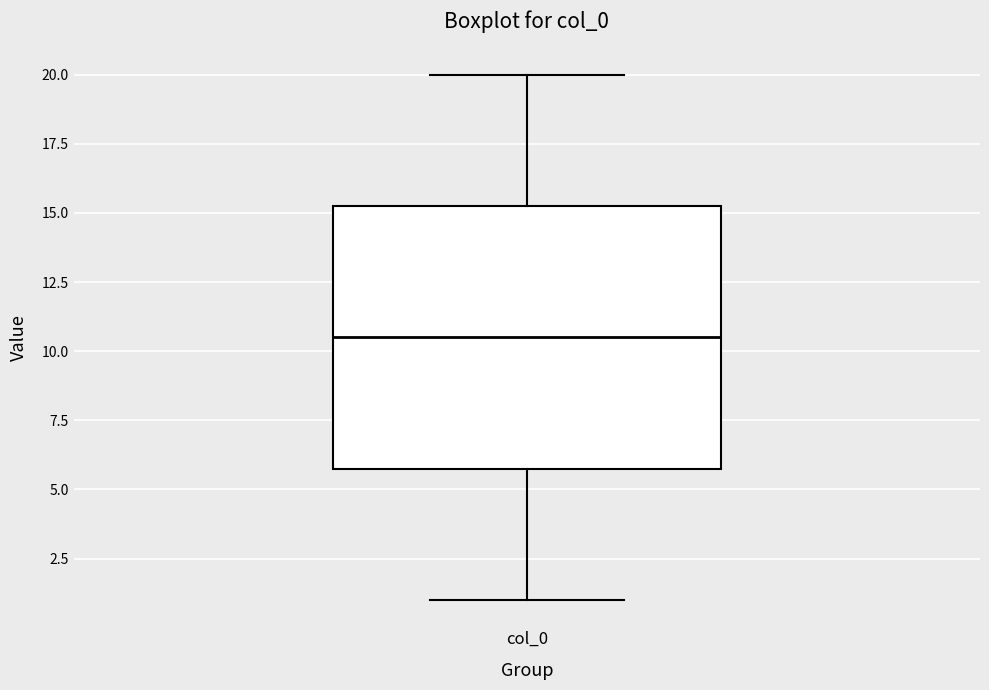

Where is the upper edge of the box for col_0 on the y-axis? The values are not printed on the chart, so give them approximately, as read against the axis.

15.5